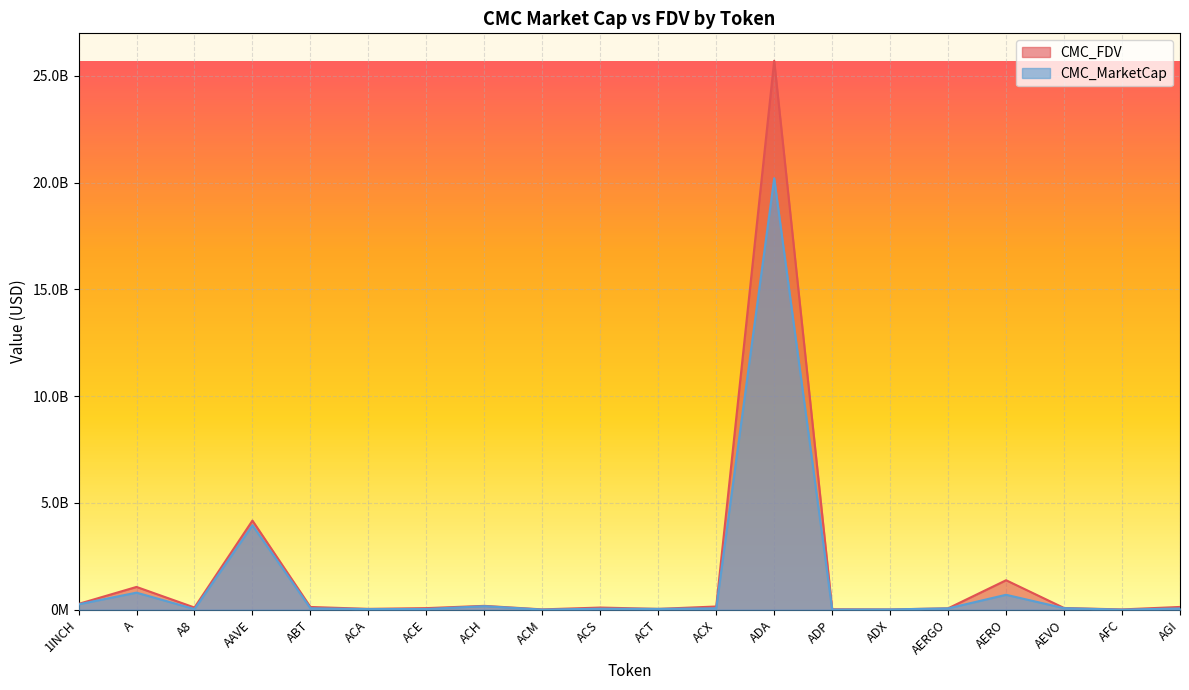

Which series changed the most between A and AAVE?

CMC_MarketCap